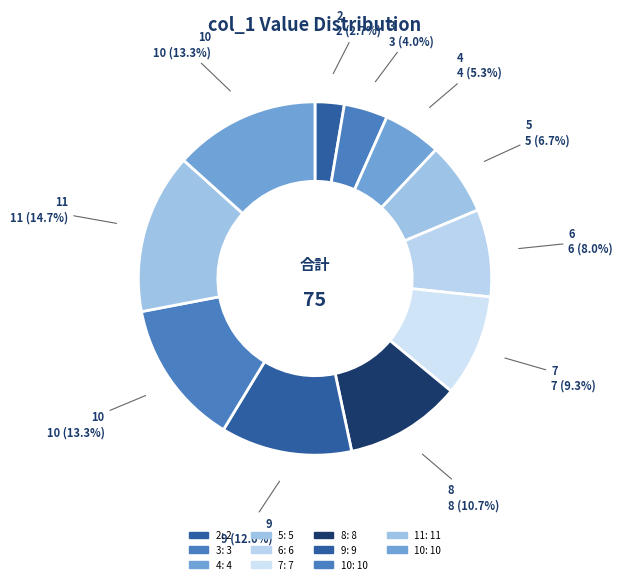

Is there any slice that represents more than half of the pie?

No